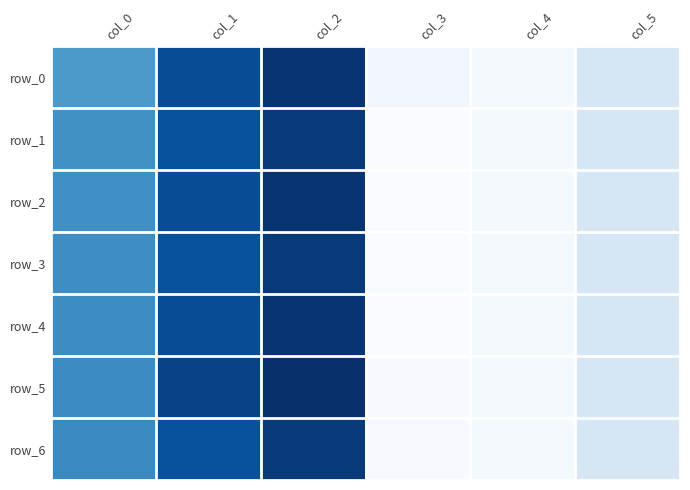

Between col_1 and col_4, which series saw the biggest shift?

row_5